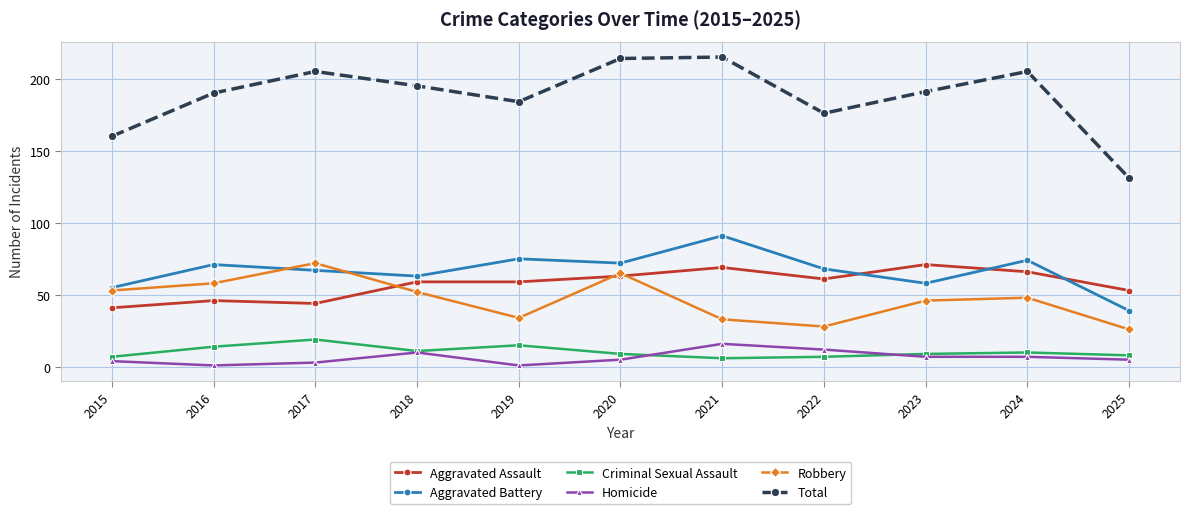

What is the value of the Aggravated Battery point at the 3rd from the left?

67